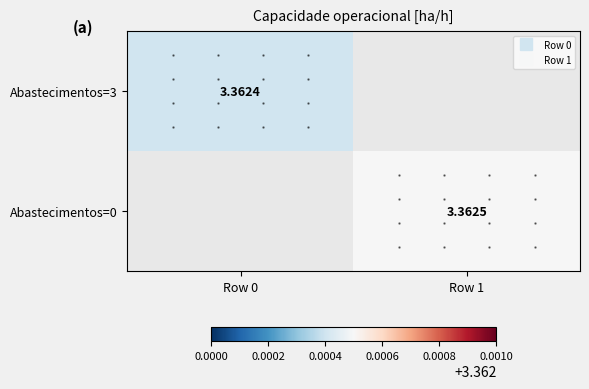

Rank the series by their average value, from lowest to highest.

Abastecimentos=3, Abastecimentos=0